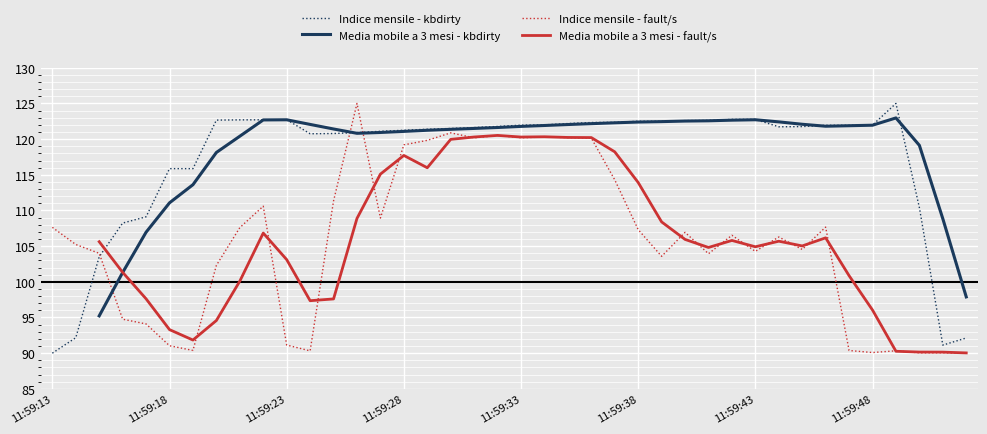

How many categories are shown in the chart?

40